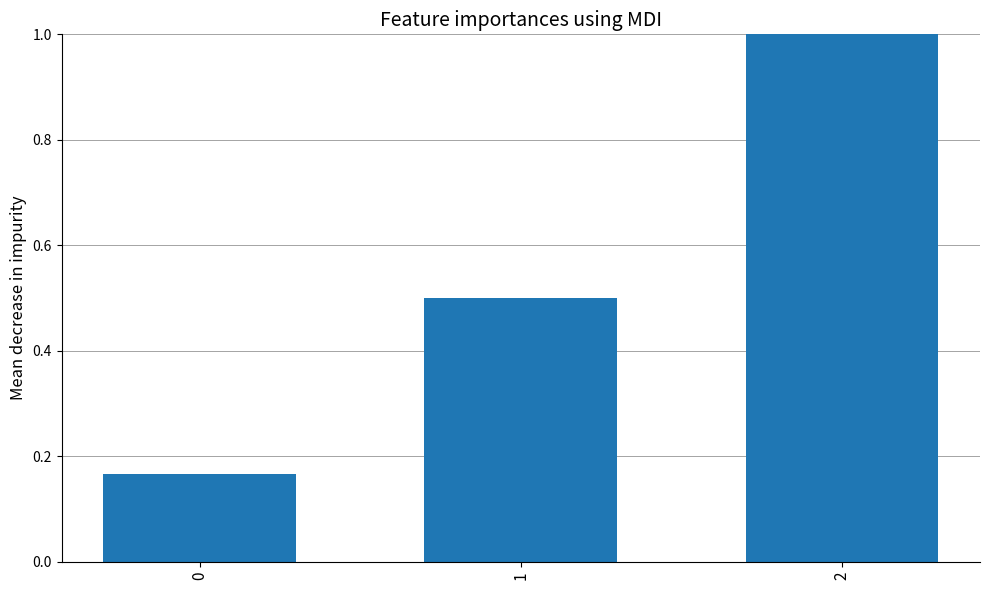

What value does the data have at 1?

0.5